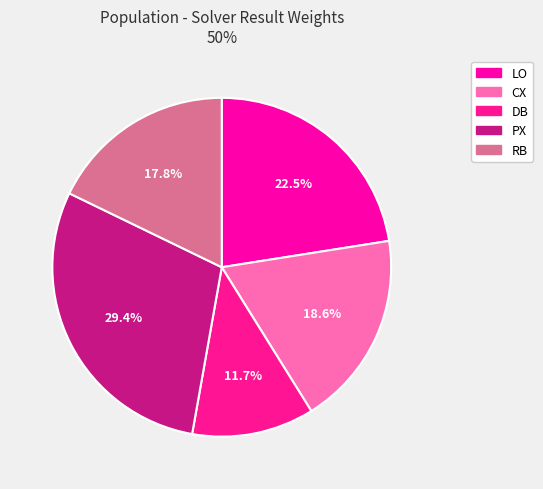

What percentage do RB and LO together represent?

40.3%